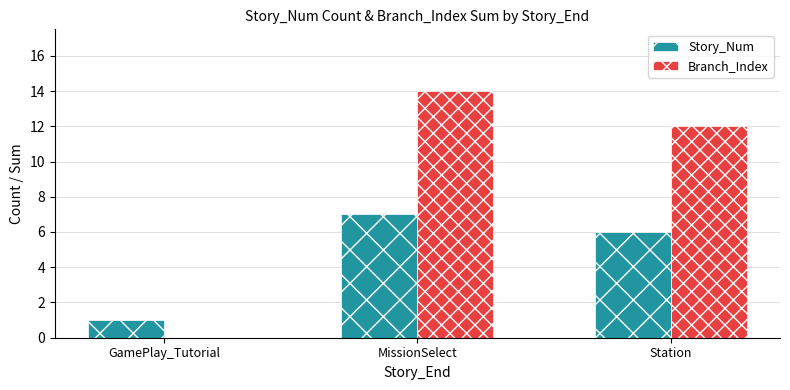

How many groups of bars are there?

3